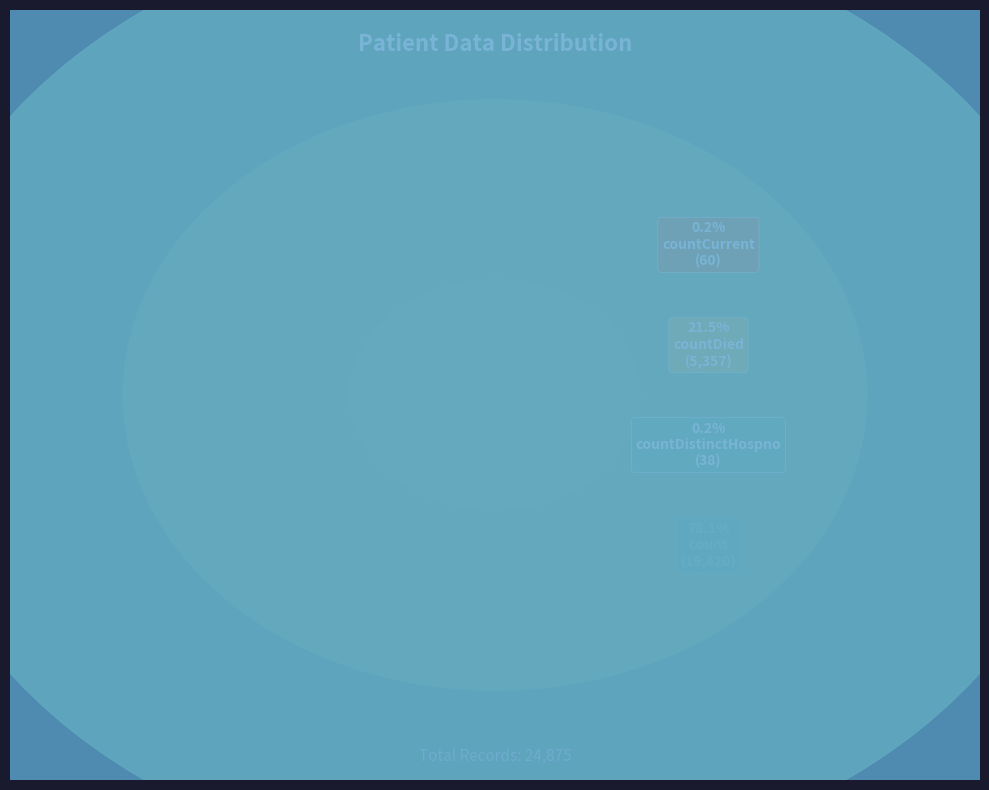

Between countCurrent and countCurrentSuspected, which is larger?

countCurrent